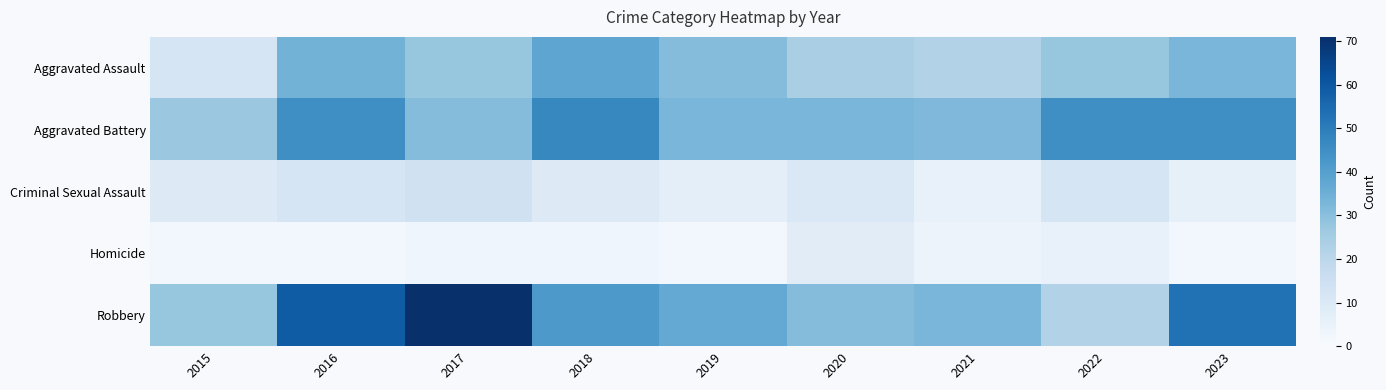

Which series has the widest spread of values?

Robbery